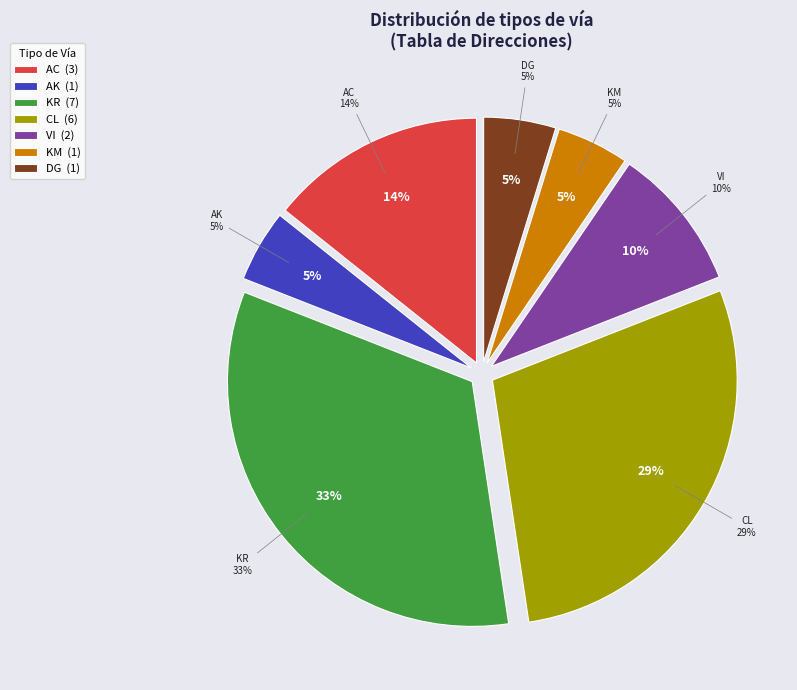

How many slices are in this pie chart?

7